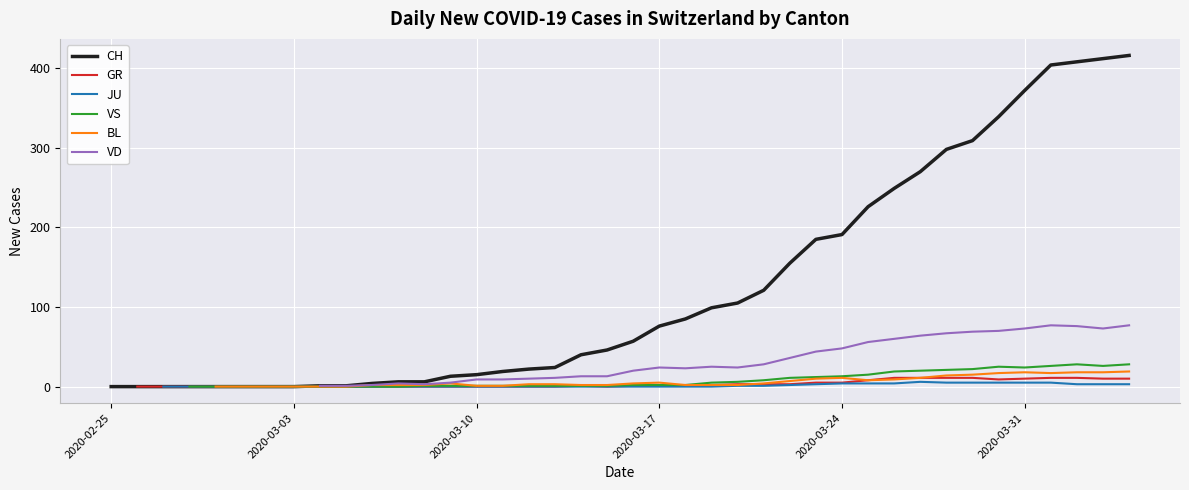

The value of CH at 2020-03-31 is 599. True or false?

False